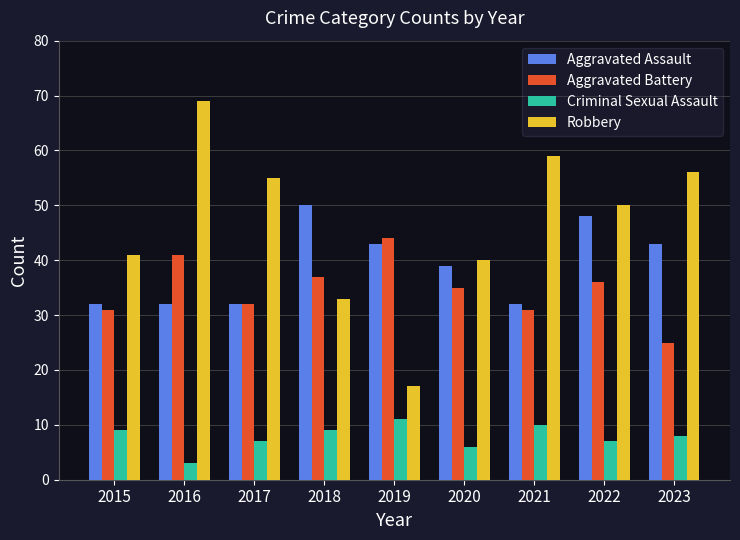

Which category has the highest value in the Aggravated Assault series?

2018